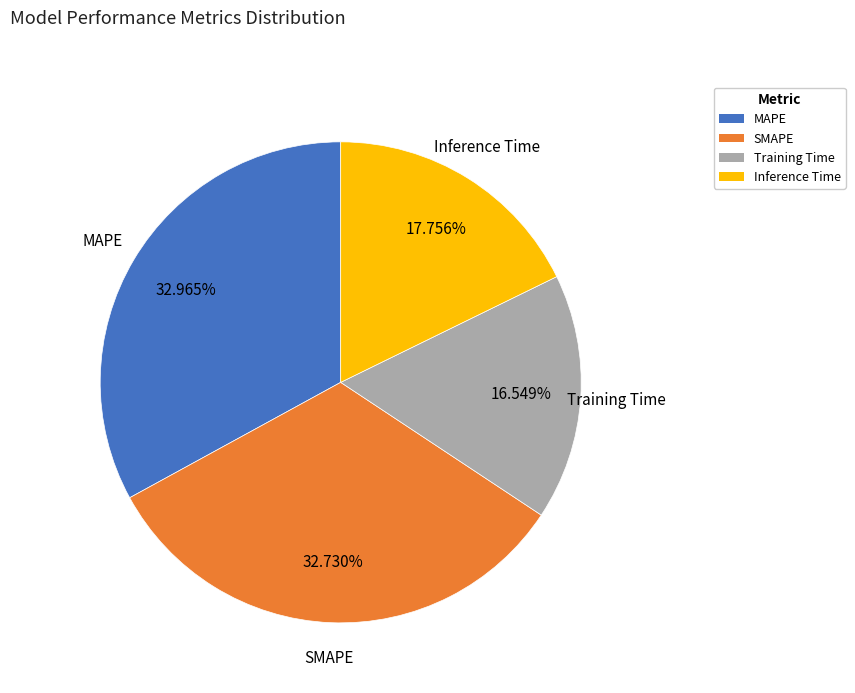

True or false: Training Time accounts for 4% of the total.

False